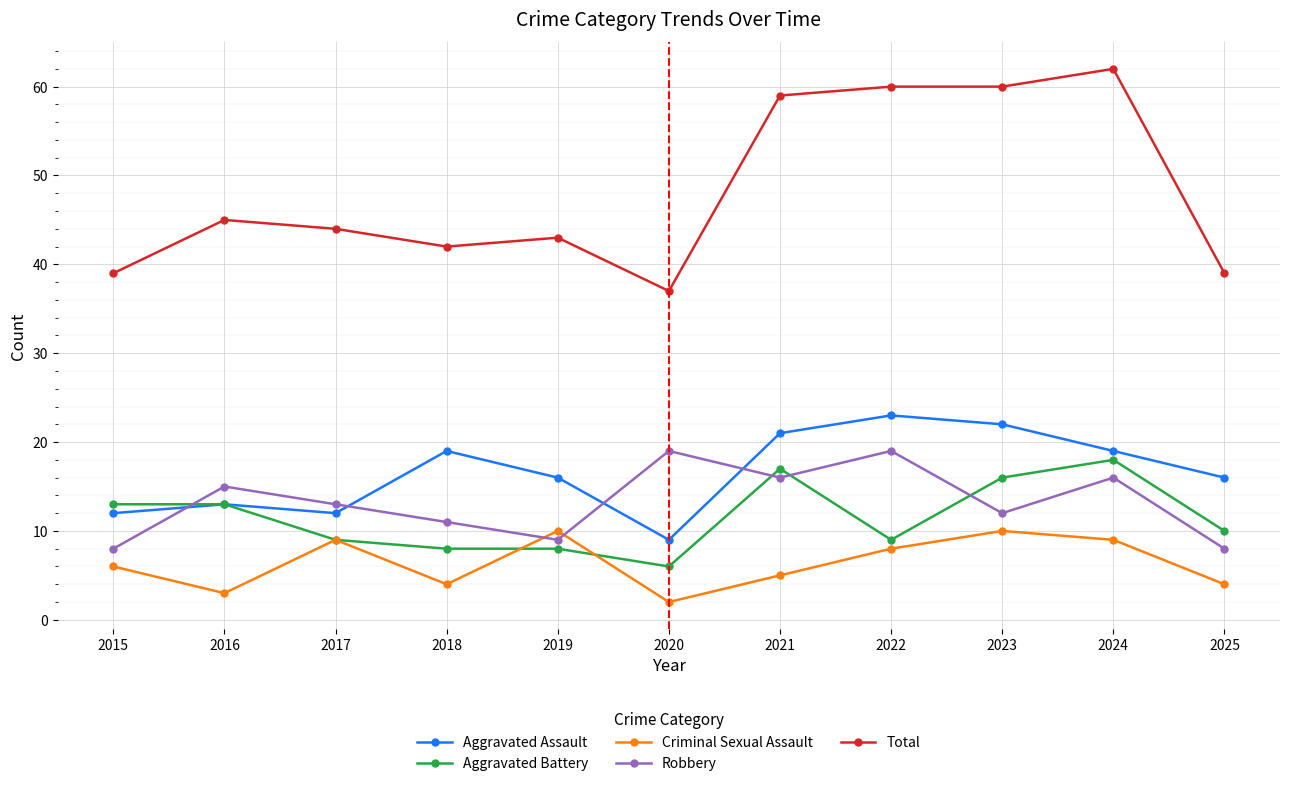

Where is the first local minimum for Criminal Sexual Assault?

2016